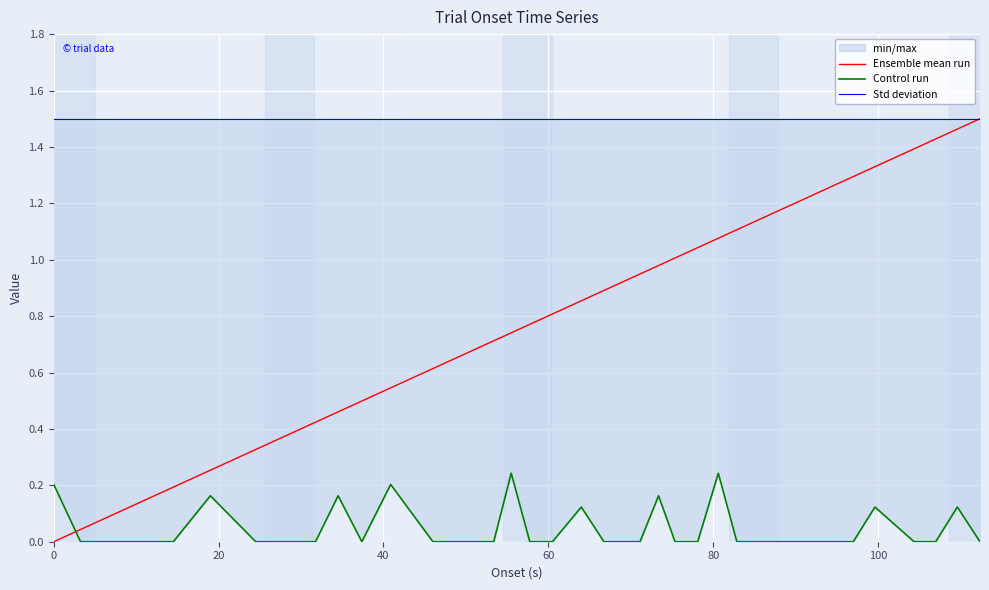

Count the number of data series in this chart.

3